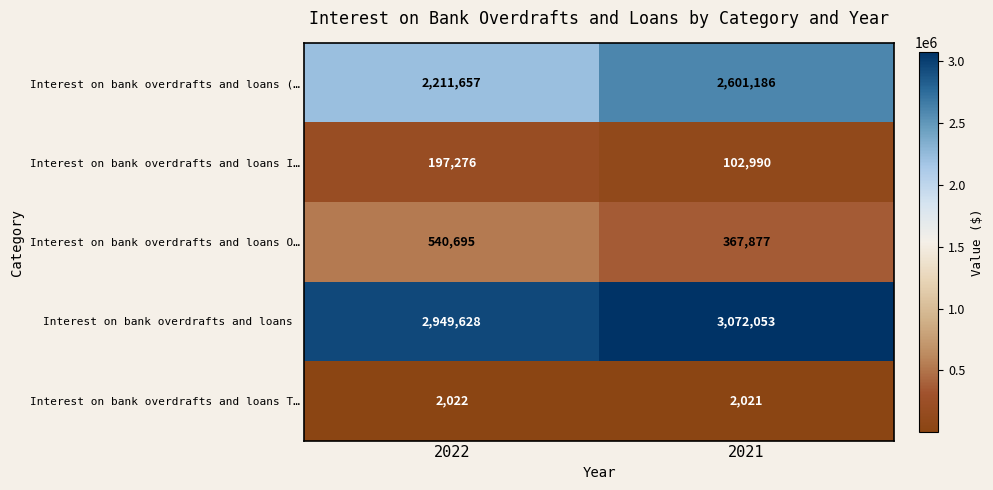

Rank the series by their maximum value, from highest to lowest.

Interest on bank overdrafts and loans , Interest on bank overdrafts and loans (…, Interest on bank overdrafts and loans O…, Interest on bank overdrafts and loans I…, Interest on bank overdrafts and loans T…